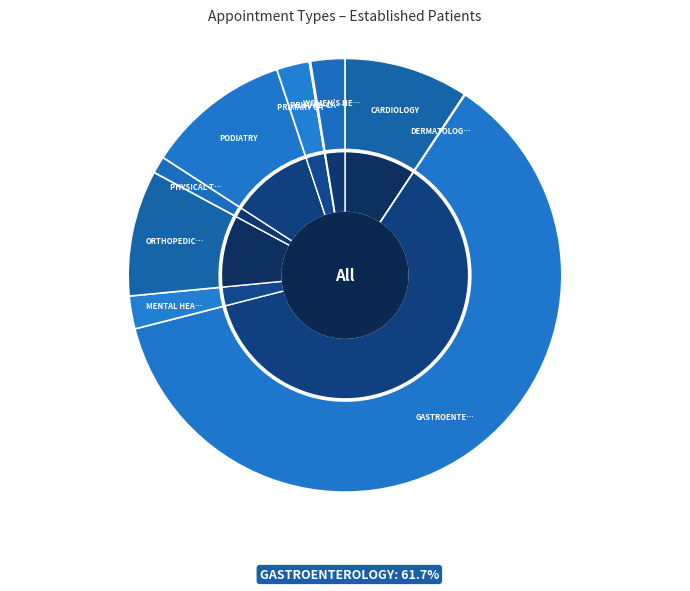

Count the number of slices in the pie.

10